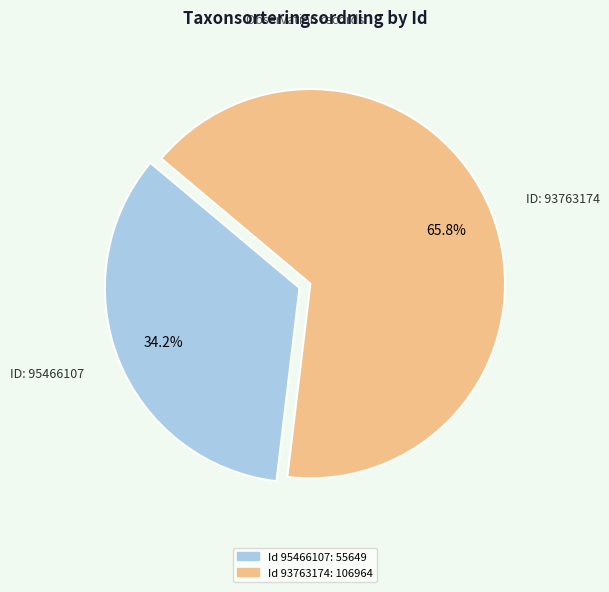

How many segments does this pie chart have?

2